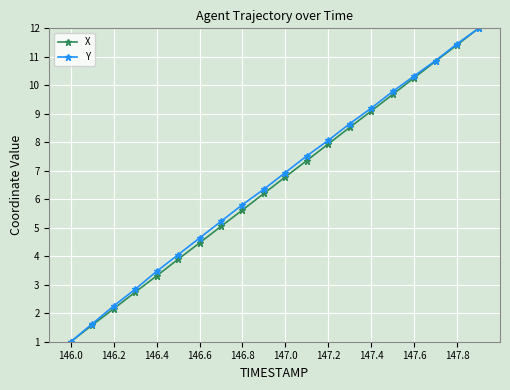

How many categories are shown in the chart?

20